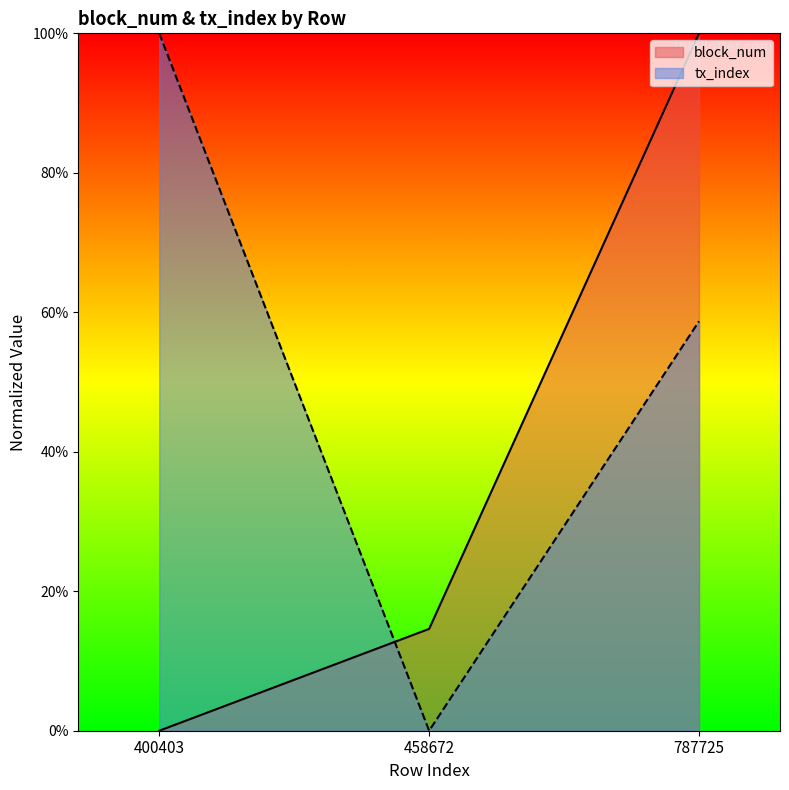

Reading left to right, transcribe all the data shown in this chart.

block_num: 400403=0.0	458672=0.1	787725=1.0
tx_index: 400403=1.0	458672=0.0	787725=0.6